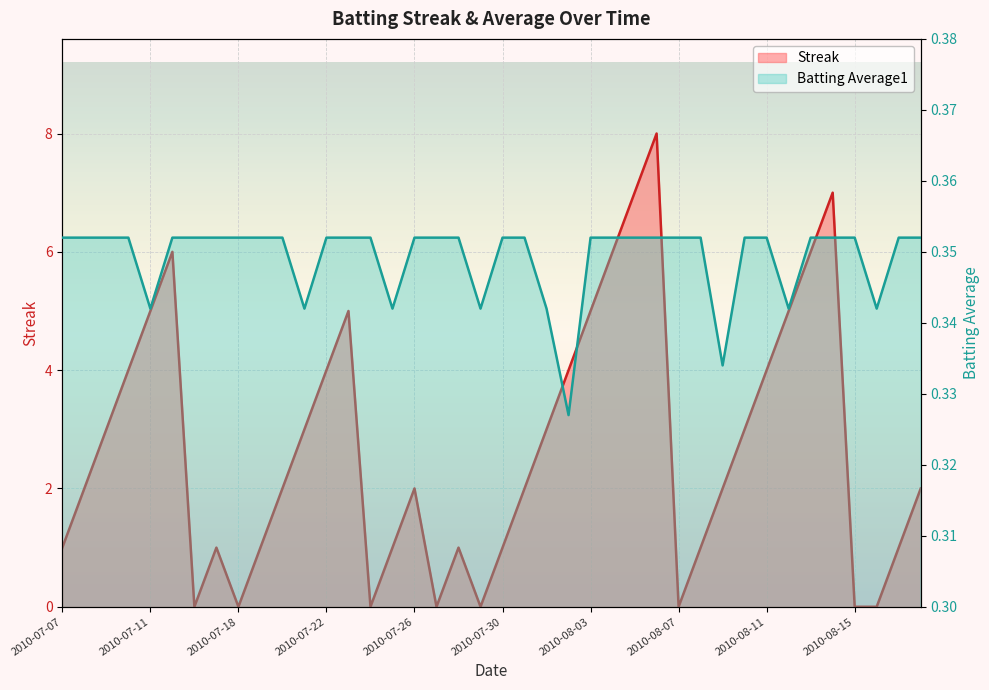

What is the label of the 1st point from the right?

2010-08-18